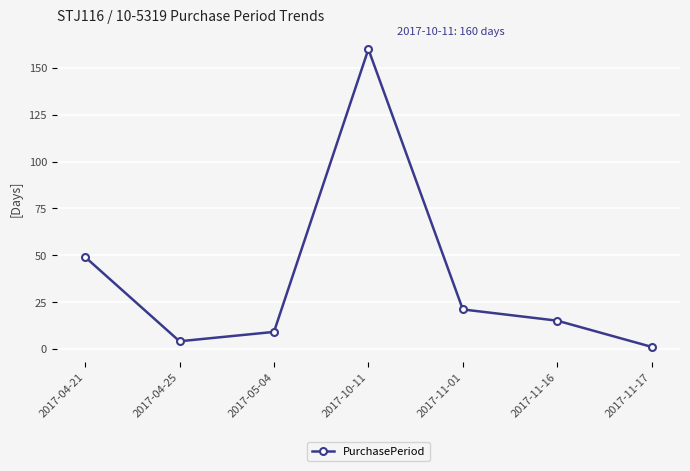

Reading left to right, extract all data points from this chart.

2017-04-21=49	2017-04-25=4	2017-05-04=9	2017-10-11=160	2017-11-01=21	2017-11-16=15	2017-11-17=1